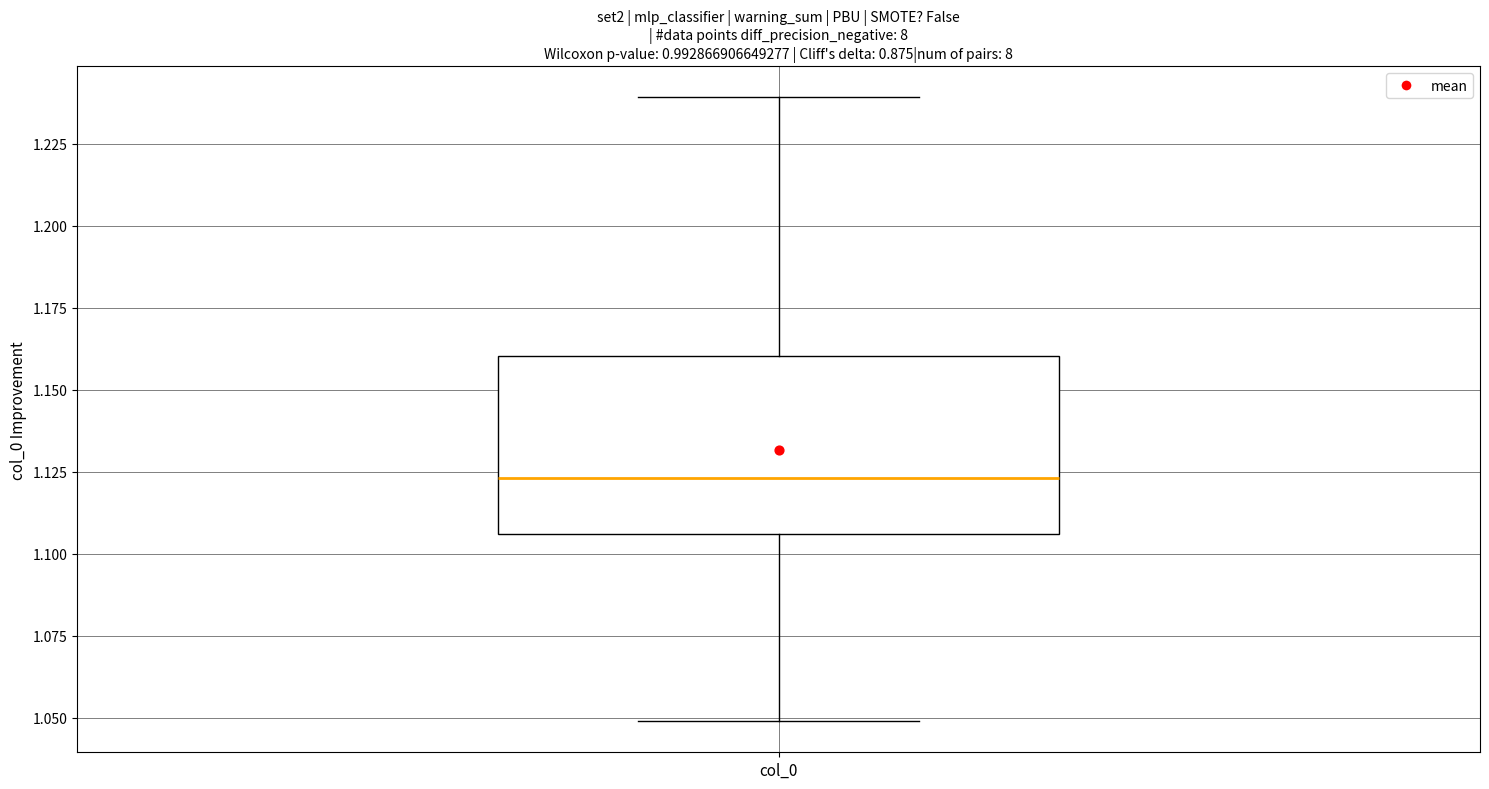

Where does the lower whisker of the box for col_0 end on the y-axis? The values are not printed on the chart, so give them approximately, as read against the axis.

1.050